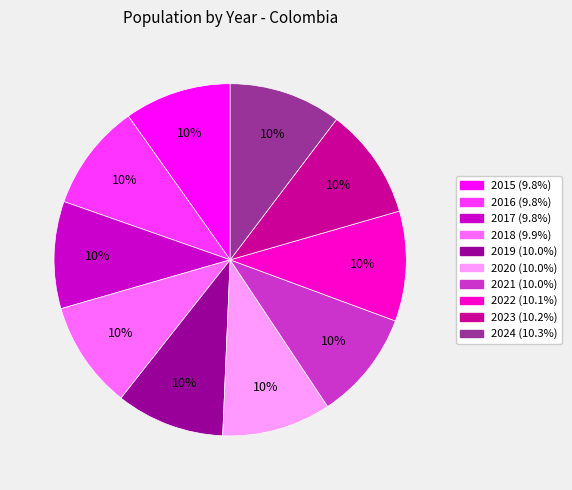

Does 2021 represent more than half of the total?

No